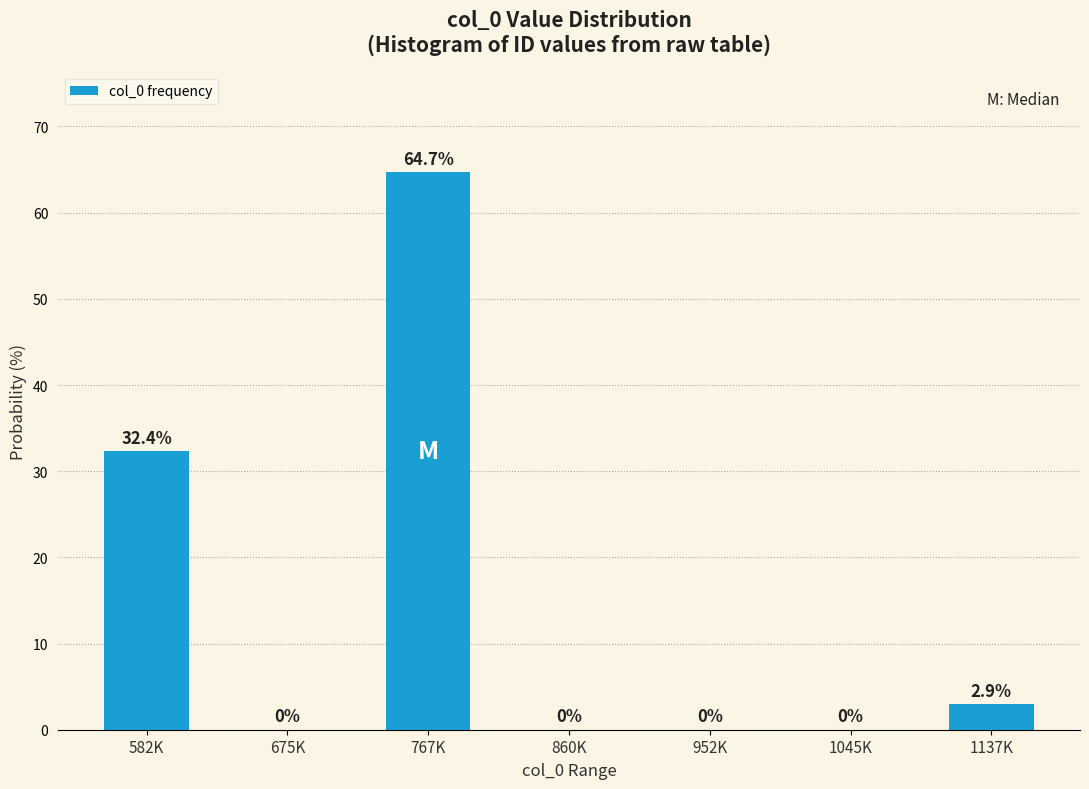

Reading left to right, transcribe all the data shown in this chart.

582K=32.4	675K=0.0	767K=64.7	860K=0.0	952K=0.0	1045K=0.0	1137K=2.9